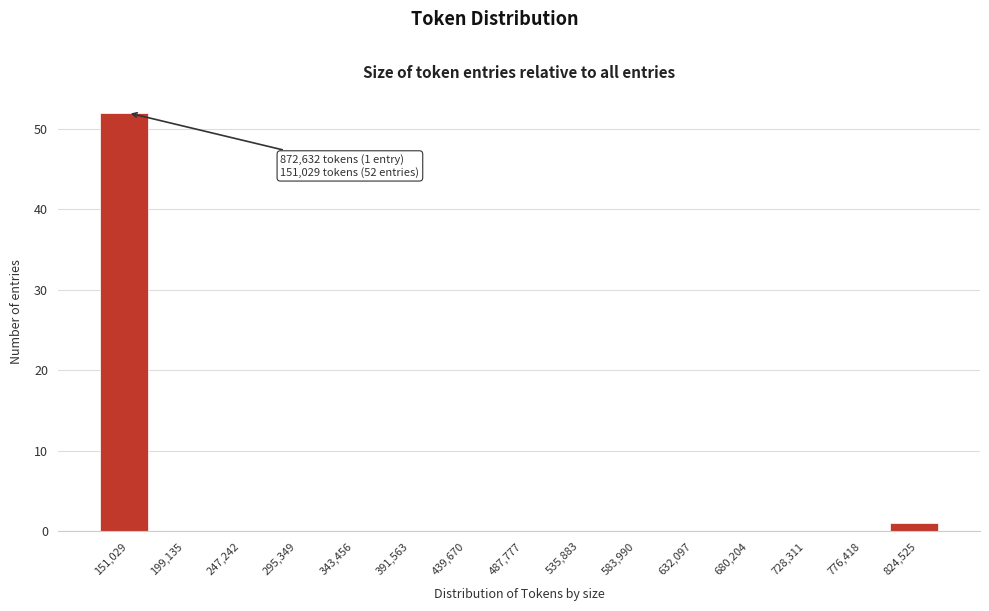

Reading left to right, transcribe all the data shown in this chart.

151,029=52	199,135=0	247,242=0	295,349=0	343,456=0	391,563=0	439,670=0	487,777=0	535,883=0	583,990=0	632,097=0	680,204=0	728,311=0	776,418=0	824,525=1